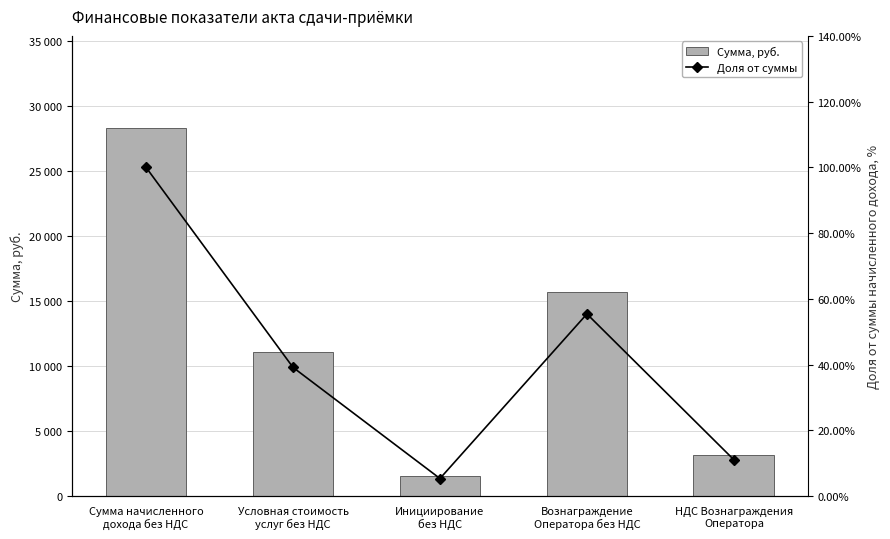

What is the minimum value for Сумма, руб.?

1526.7